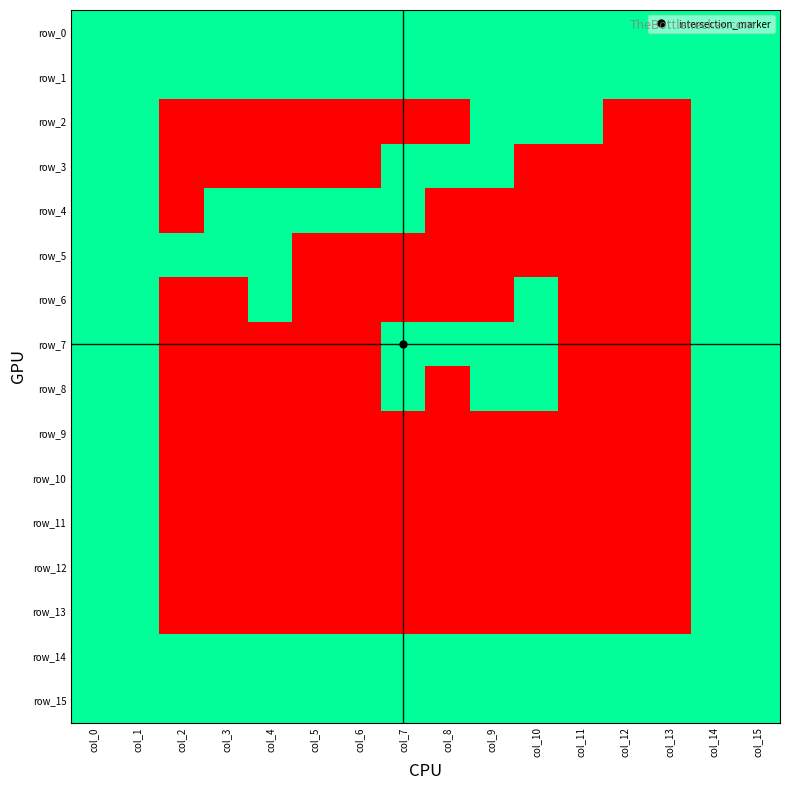

What is the sum of all row_7 values?

8